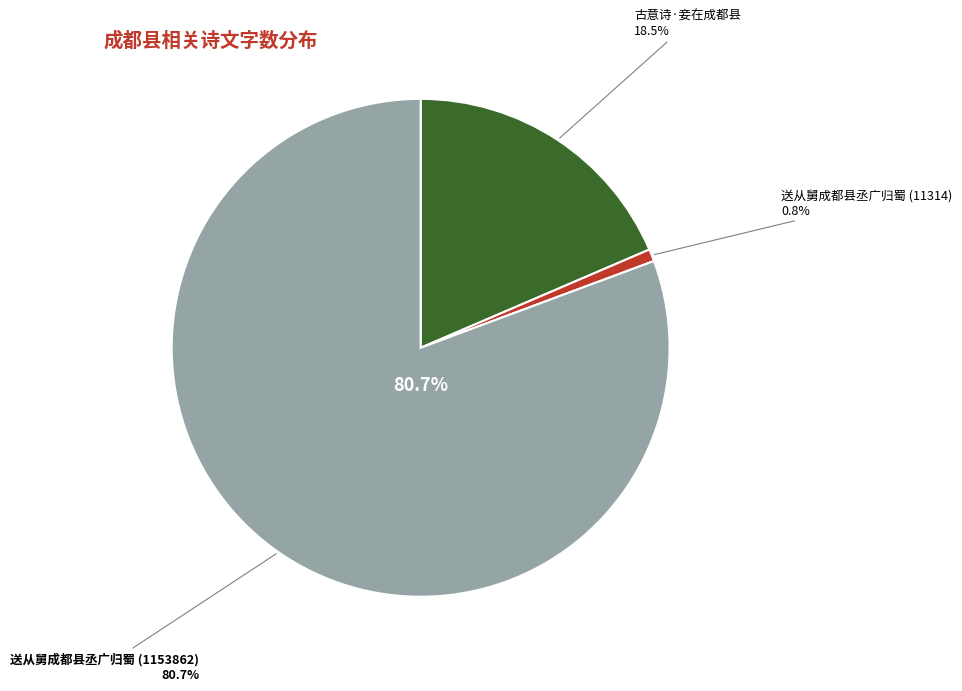

To the nearest percent, what portion does 送从舅成都县丞广归蜀 (11314) represent?

1%